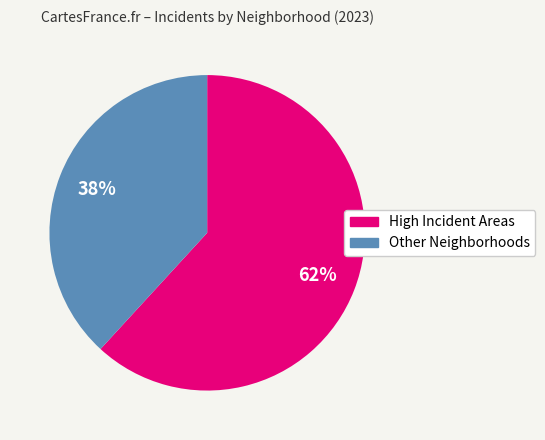

Does any single category account for the majority?

Yes